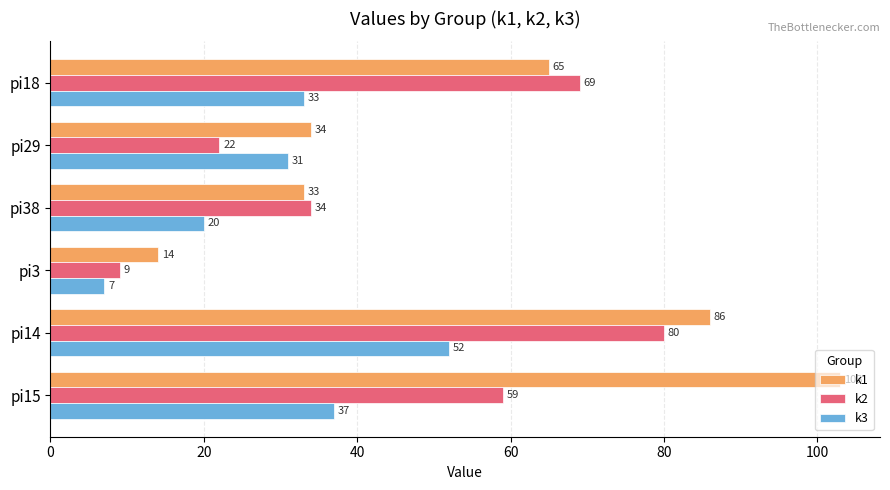

How many categories are shown in the chart?

6